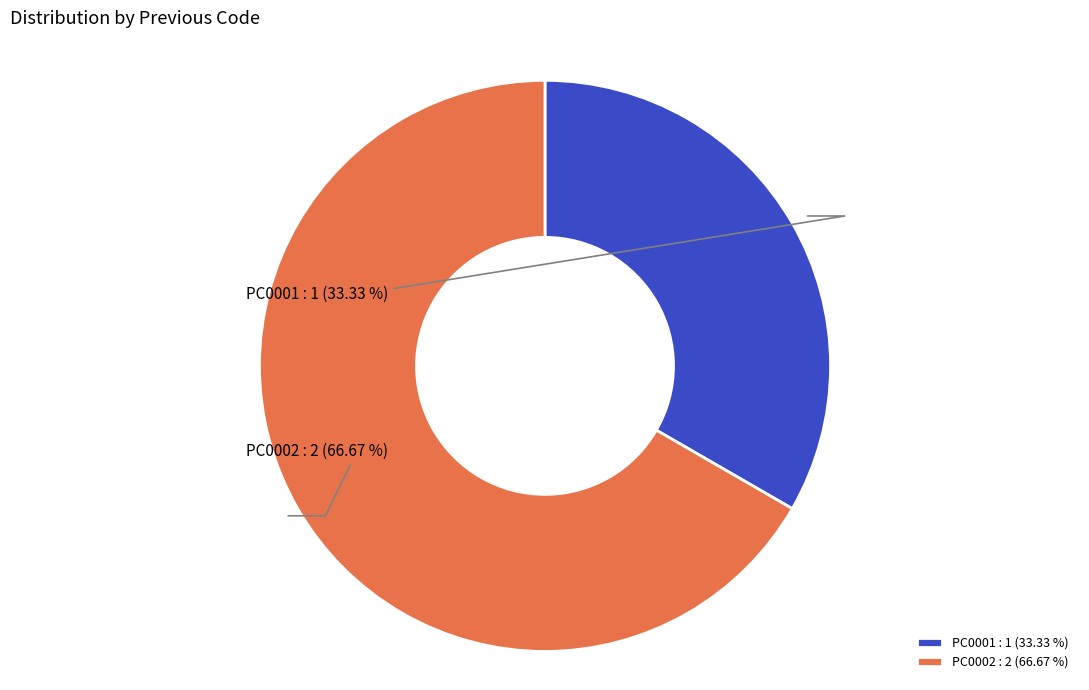

To the nearest percent, what is the difference between the largest and smallest slice percentages?

33%